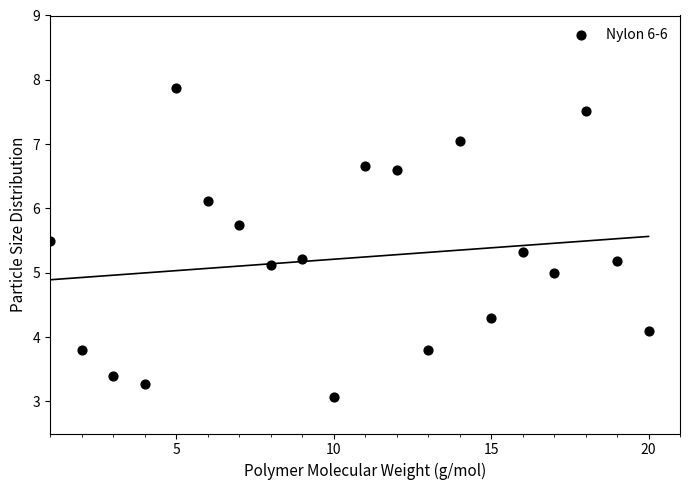

What is the range of Y values (max minus min)?

4.8